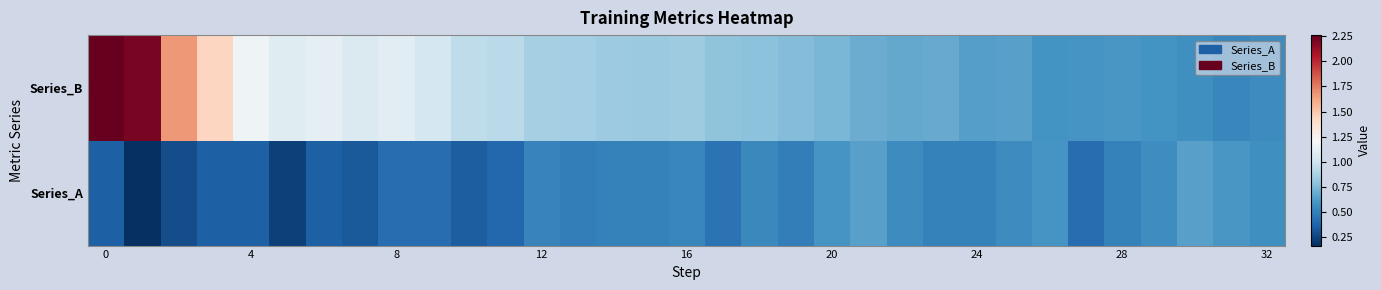

Reading right to left, what are all the values shown in this chart?

Series_A: 0.6	0.6	0.6	0.6	0.5	0.4	0.6	0.5	0.5	0.5	0.5	0.6	0.6	0.5	0.5	0.4	0.5	0.5	0.5	0.5	0.5	0.4	0.3	0.4	0.4	0.3	0.4	0.2	0.4	0.4	0.3	0.2	0.4
Series_B: 0.5	0.5	0.6	0.6	0.6	0.6	0.6	0.6	0.6	0.7	0.7	0.7	0.7	0.8	0.8	0.8	0.8	0.8	0.8	0.9	0.9	0.9	0.9	1.0	1.1	1.1	1.1	1.1	1.2	1.4	1.7	2.2	2.3